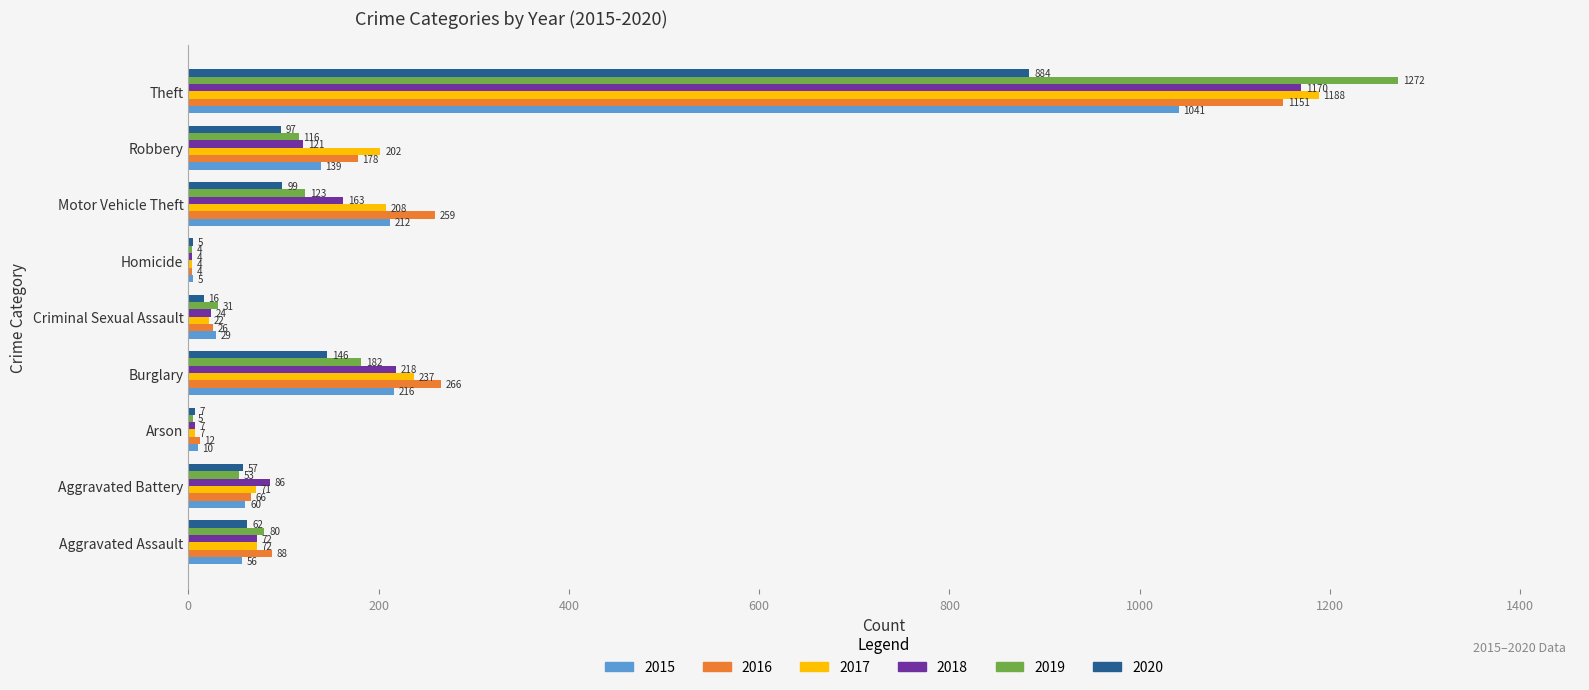

Which series has the widest spread of values?

2019